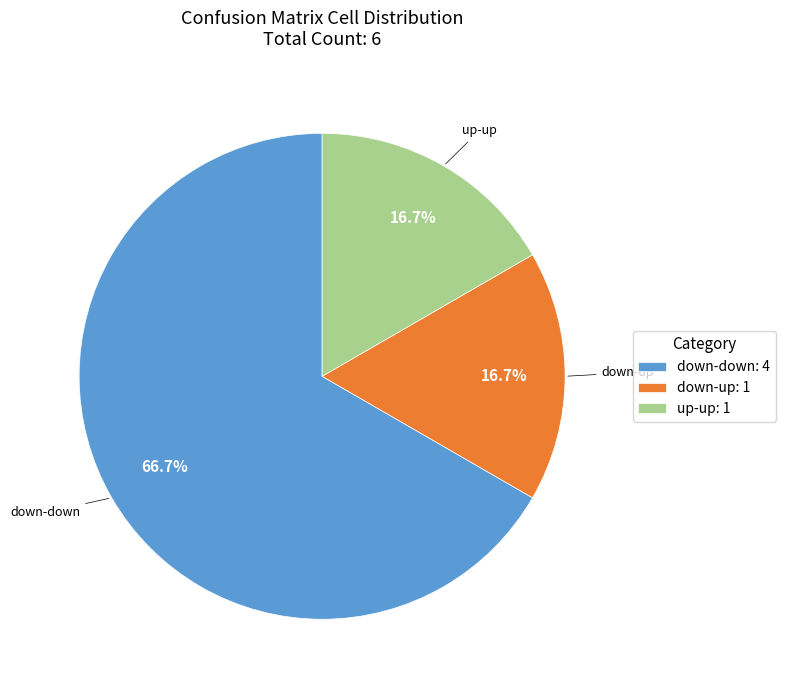

Which slice is the largest?

down-down: 4